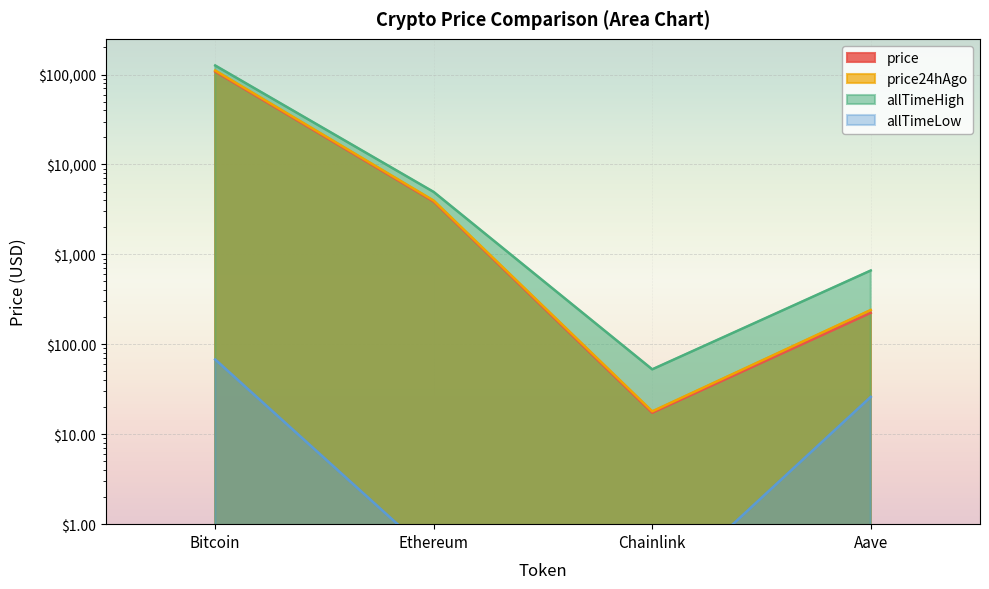

Which series has the largest range (max minus min)?

allTimeHigh